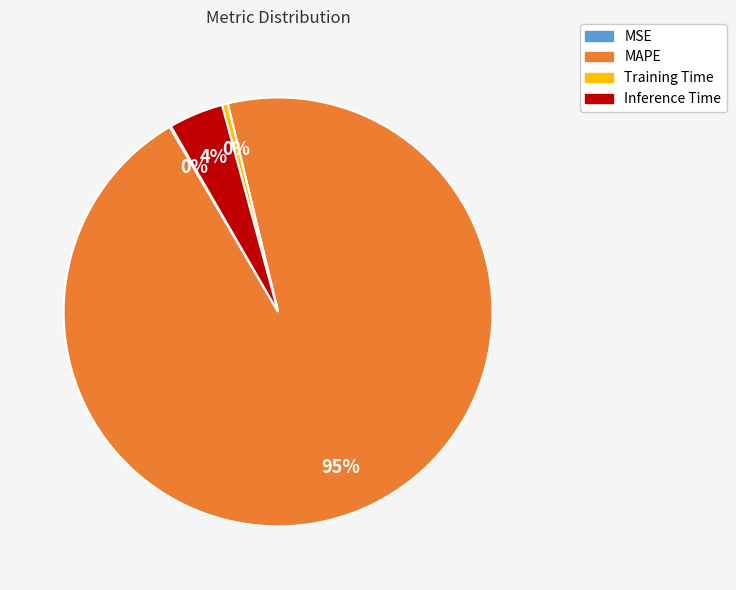

To the nearest percent, what is the average slice percentage?

25%